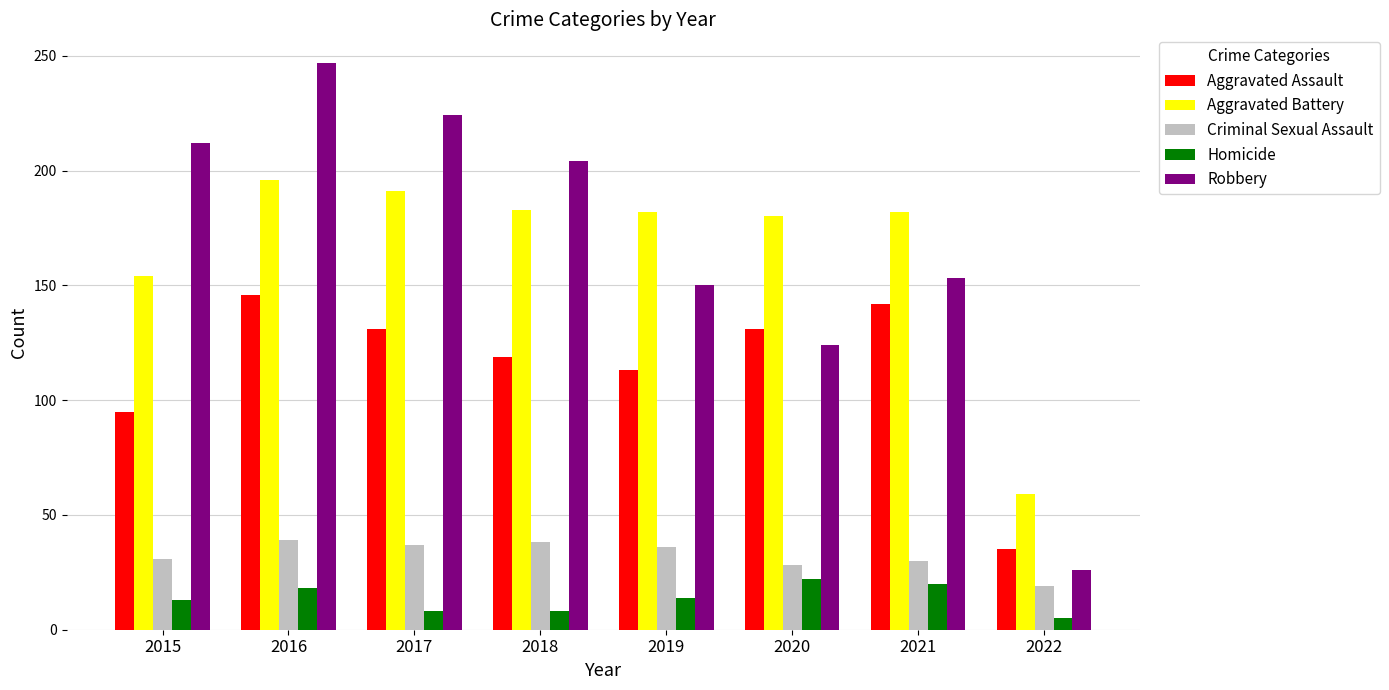

How many data points in Aggravated Battery are less than 182?

3